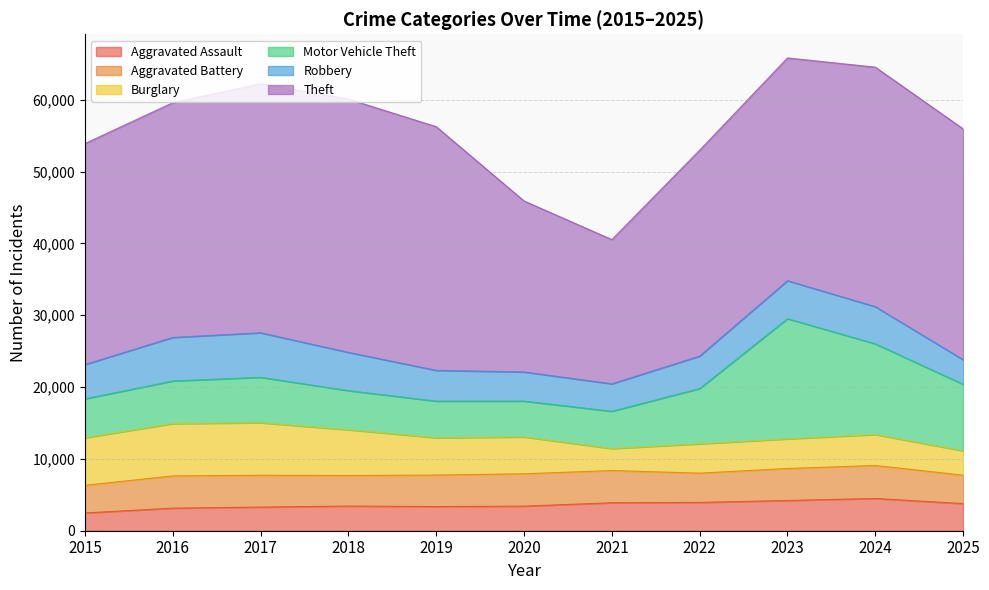

True or false: Aggravated Assault and Aggravated Battery cross at least once.

False